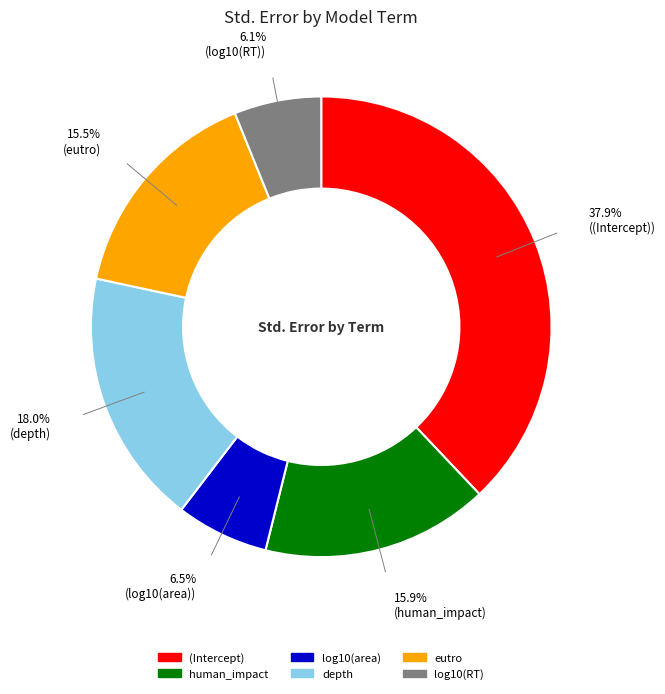

The eutro slice represents 26% of the pie. True or false?

False